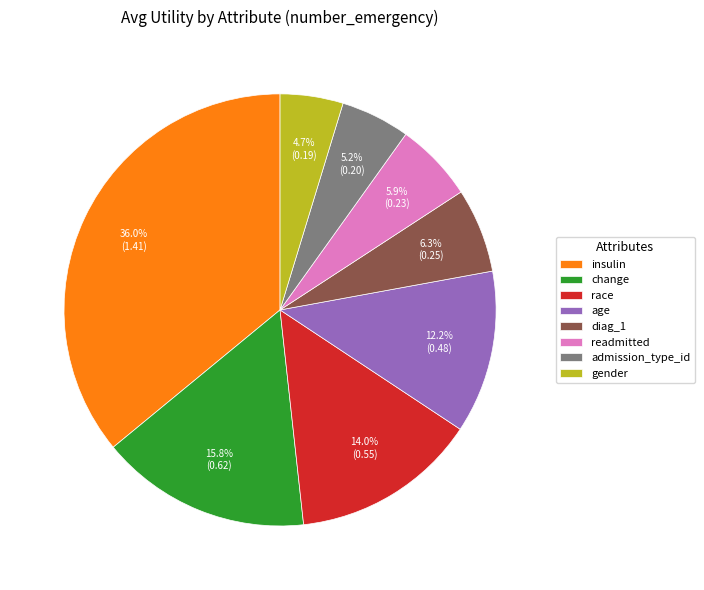

Count the number of slices in the pie.

8